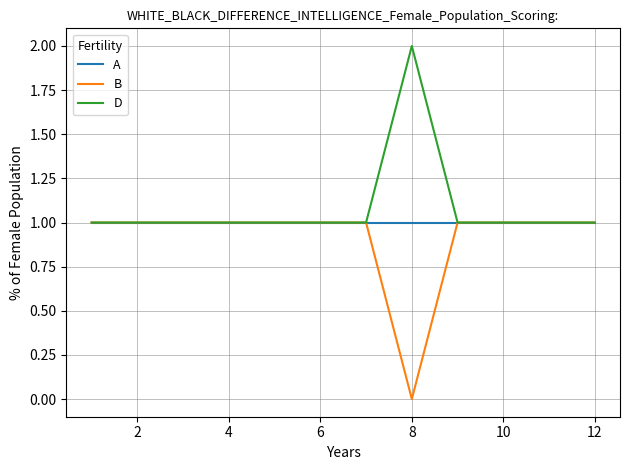

Rank the series by their average value, from lowest to highest.

B, A, D